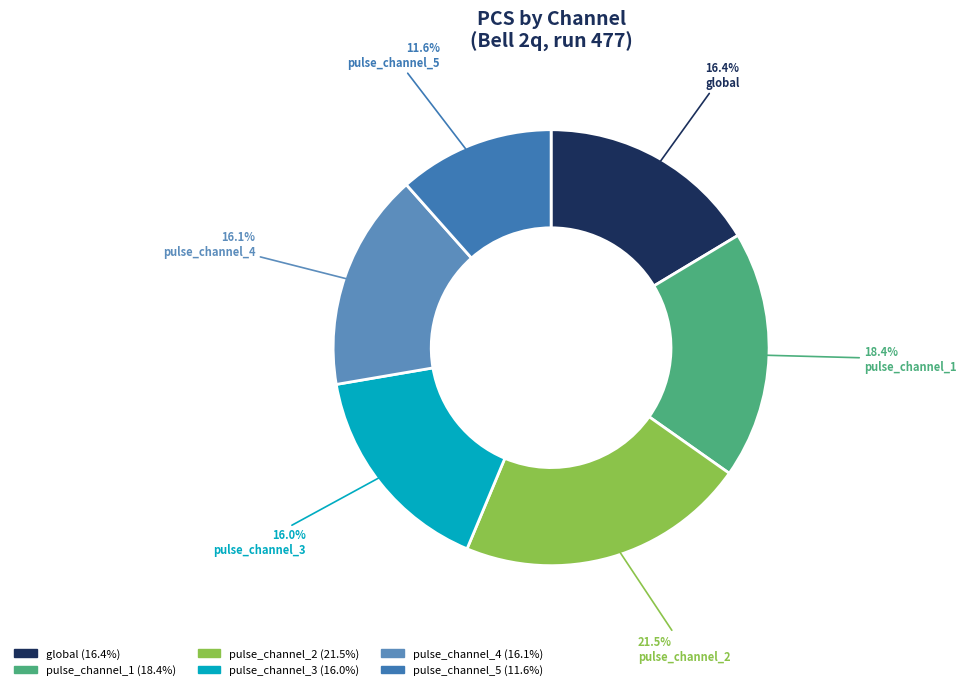

Count the number of slices in the pie.

6